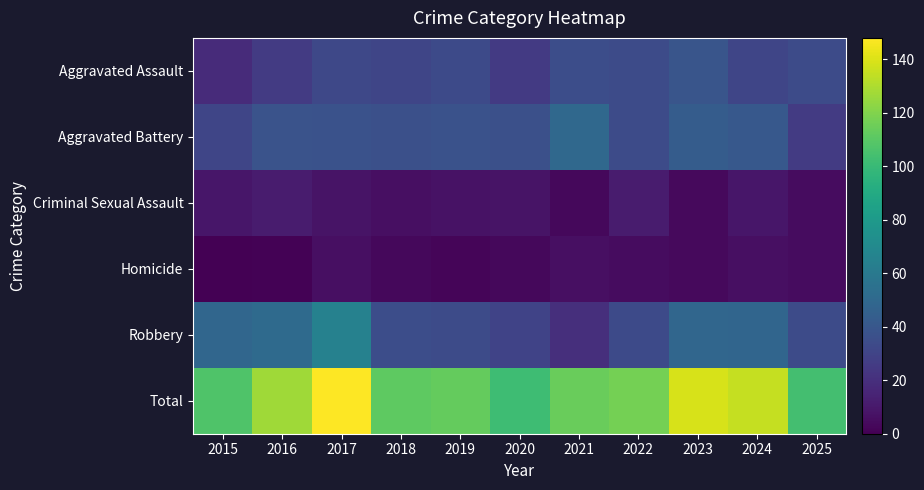

Reading left to right, list all the values displayed in this chart.

Aggravated Assault: 2015=18	2016=26	2017=32	2018=31	2019=33	2020=25	2021=35	2022=34	2023=39	2024=31	2025=34
Aggravated Battery: 2015=31	2016=38	2017=37	2018=36	2019=37	2020=36	2021=50	2022=34	2023=43	2024=41	2025=26
Criminal Sexual Assault: 2015=9	2016=11	2017=8	2018=6	2019=7	2020=8	2021=3	2022=11	2023=4	2024=9	2025=5
Homicide: 2015=0	2016=1	2017=6	2018=3	2019=2	2020=3	2021=6	2022=5	2023=4	2024=6	2025=5
Robbery: 2015=49	2016=51	2017=65	2018=35	2019=34	2020=30	2021=20	2022=33	2023=49	2024=48	2025=34
Total: 2015=107	2016=127	2017=148	2018=111	2019=113	2020=102	2021=114	2022=117	2023=139	2024=135	2025=104